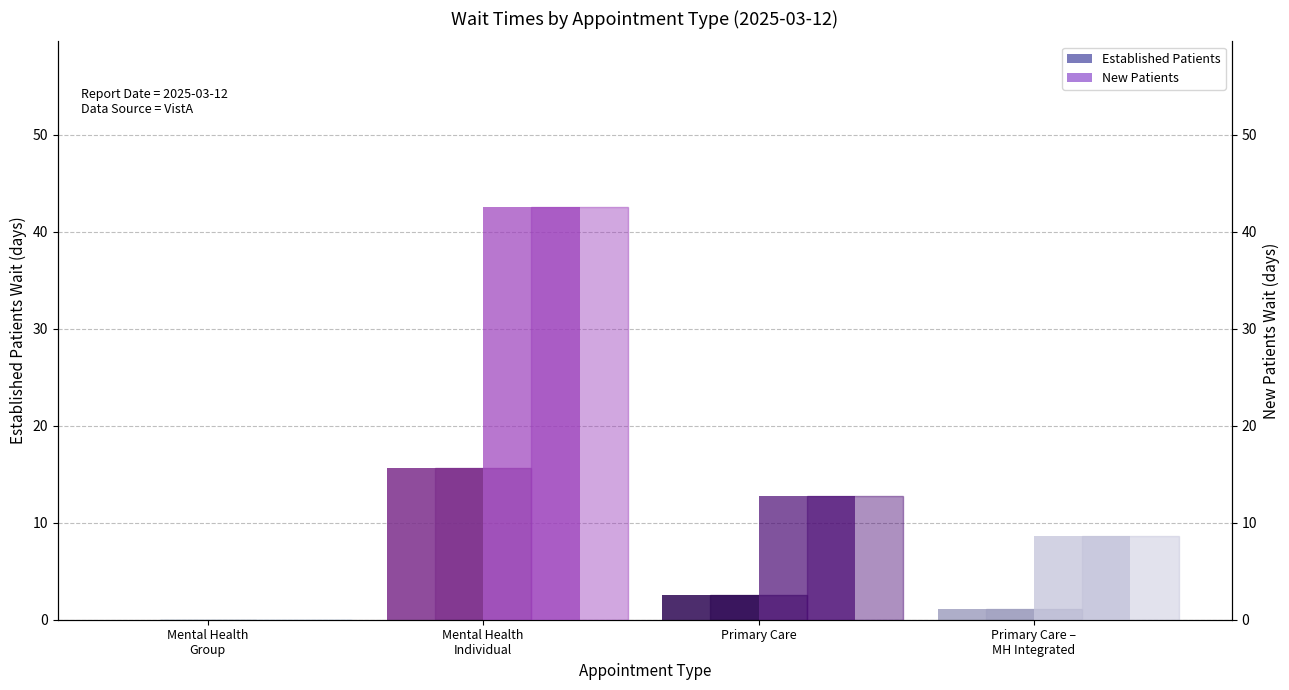

Does the chart contain any negative values?

No